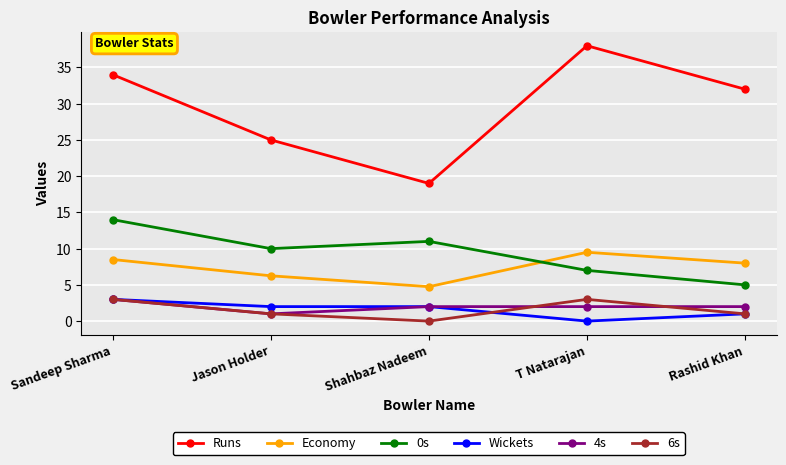

What is the difference between the highest and lowest values at Rashid Khan?

31.0